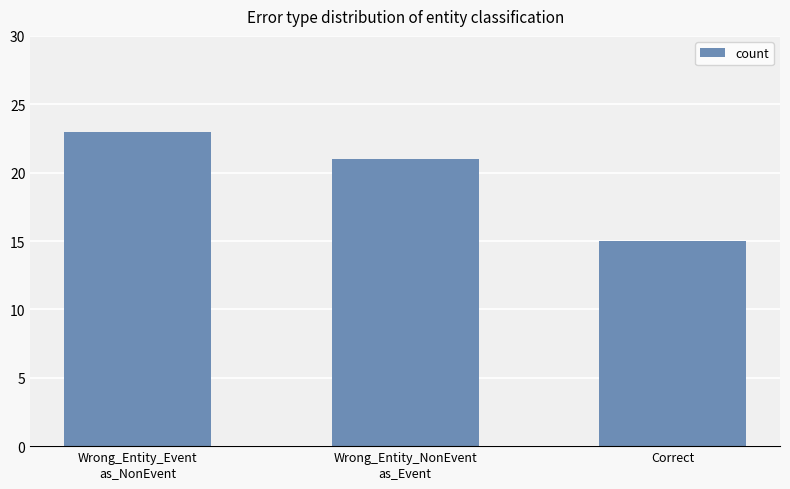

Reading right to left, list all the values displayed in this chart.

15	21	23